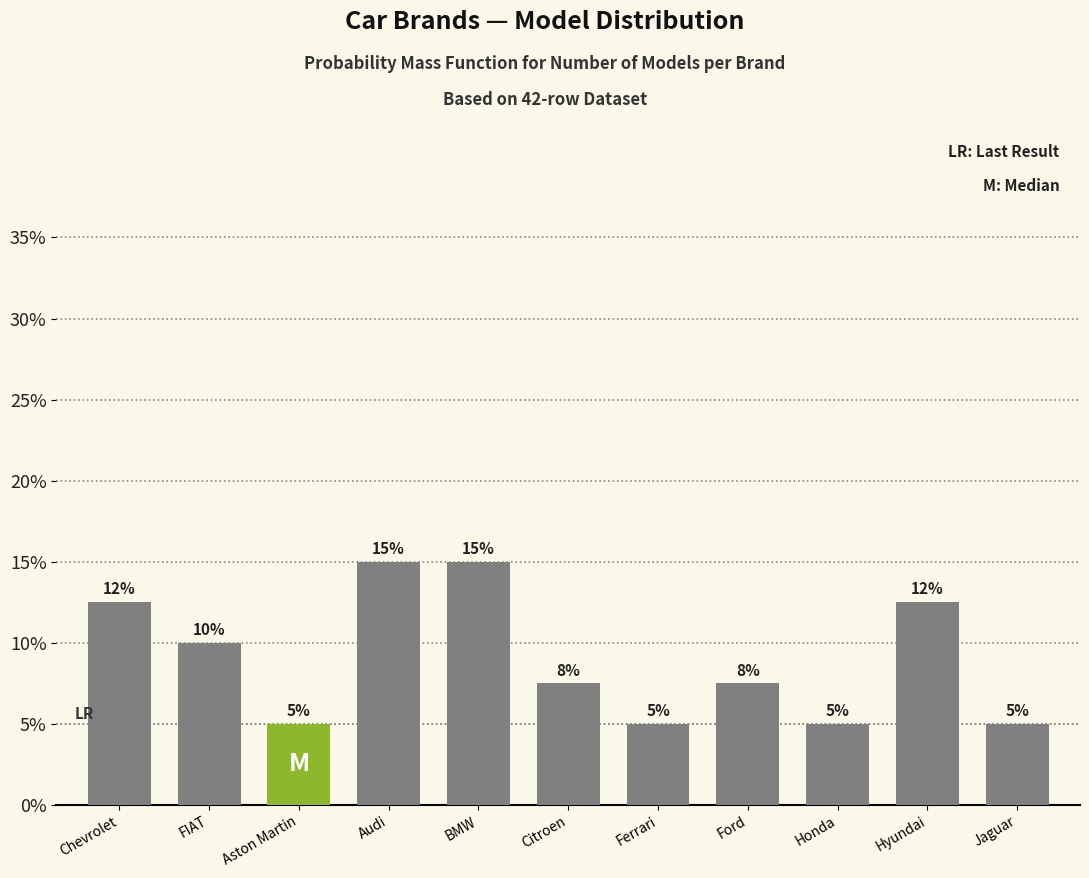

What is the value of the 7th bar from the left?

5.0